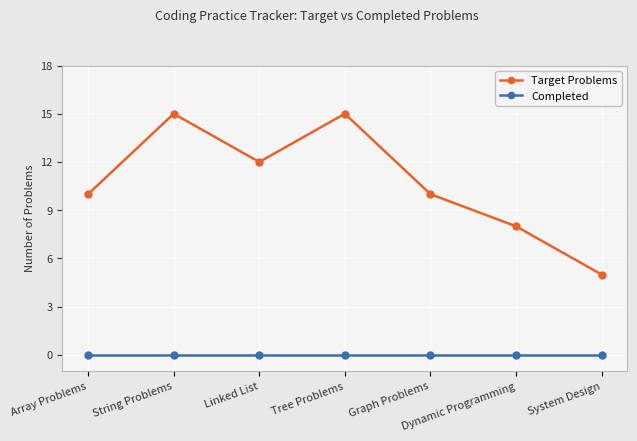

True or false: Target Problems and Completed intersect in this chart.

False